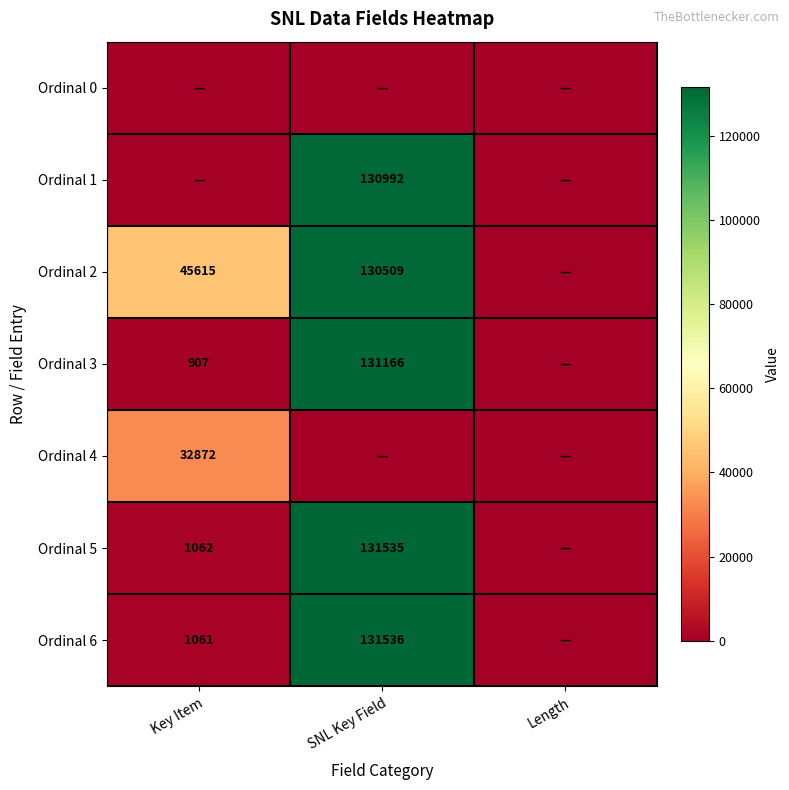

What is the sum of the Ordinal 5 values at Key Item and SNL Key Field?

132597